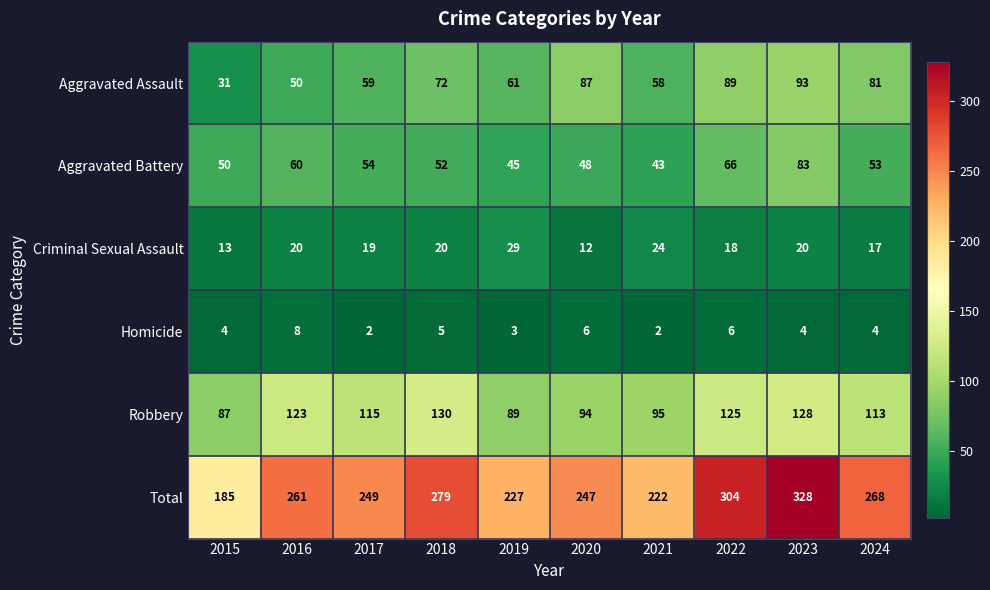

How many distinct data groups are displayed?

6